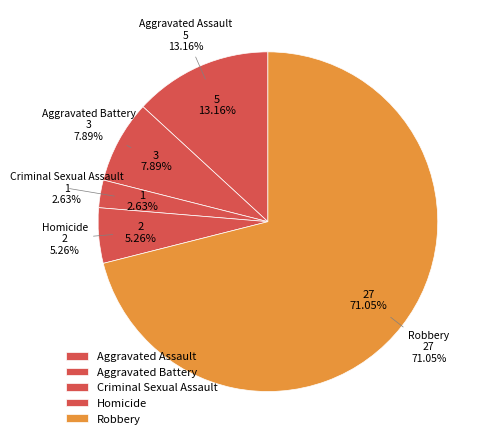

Which category accounts for the majority?

Robbery